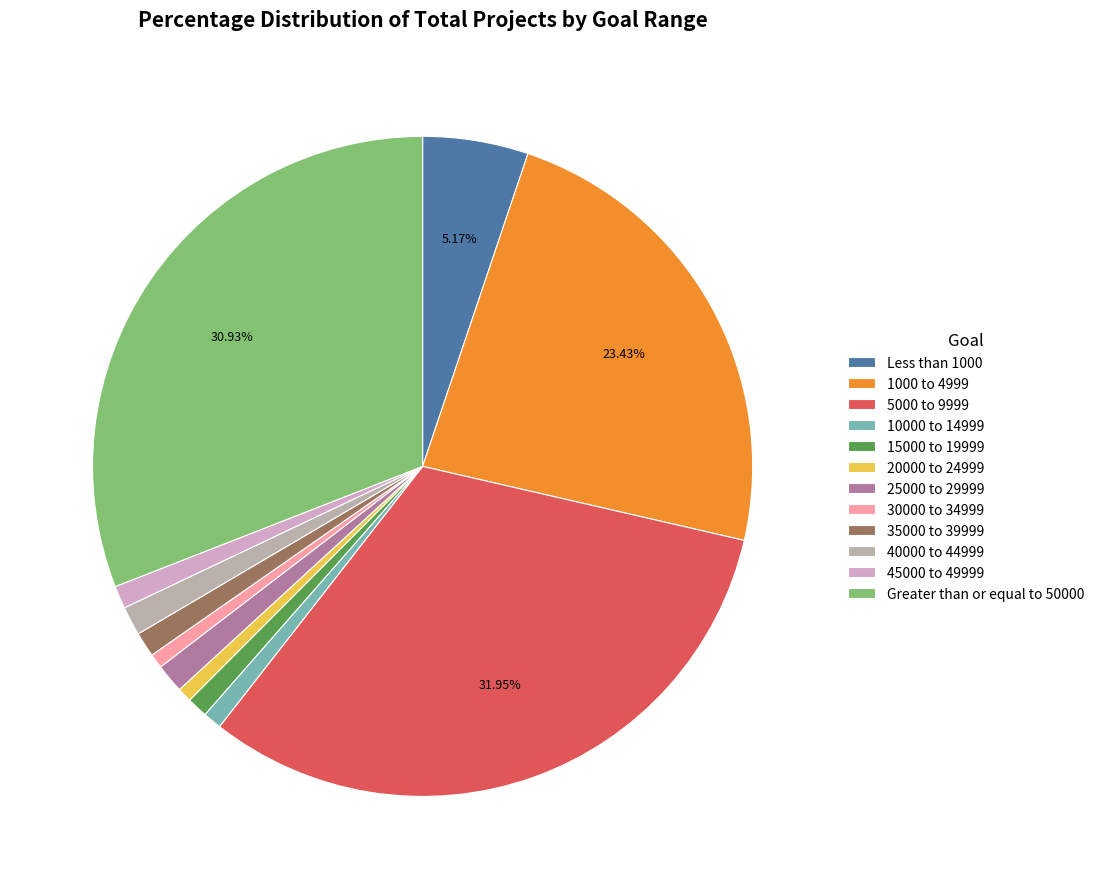

Is there a majority slice in this chart?

No